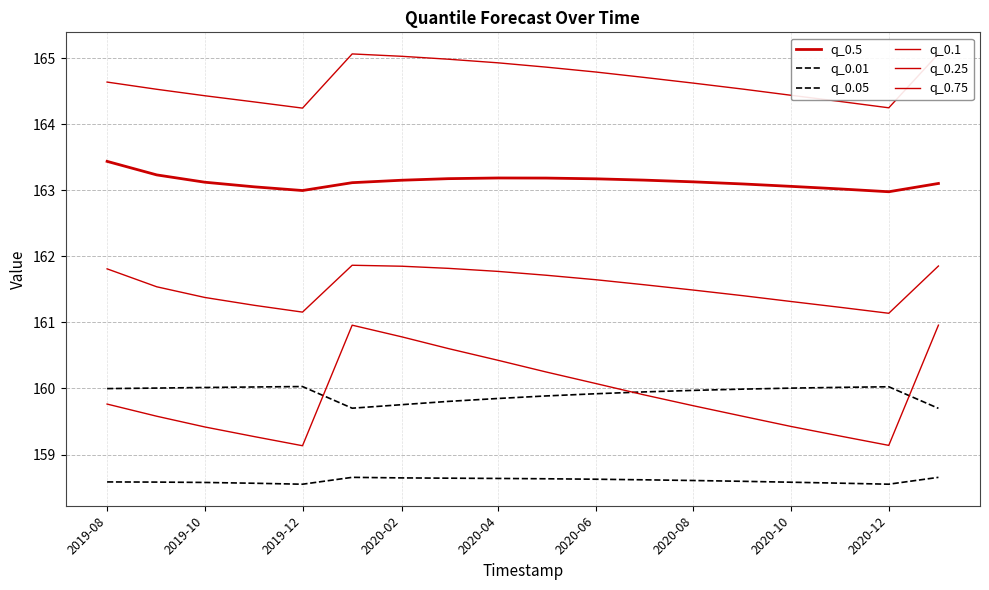

What is the value of the q_0.75 point at the 10th from the left?

164.9